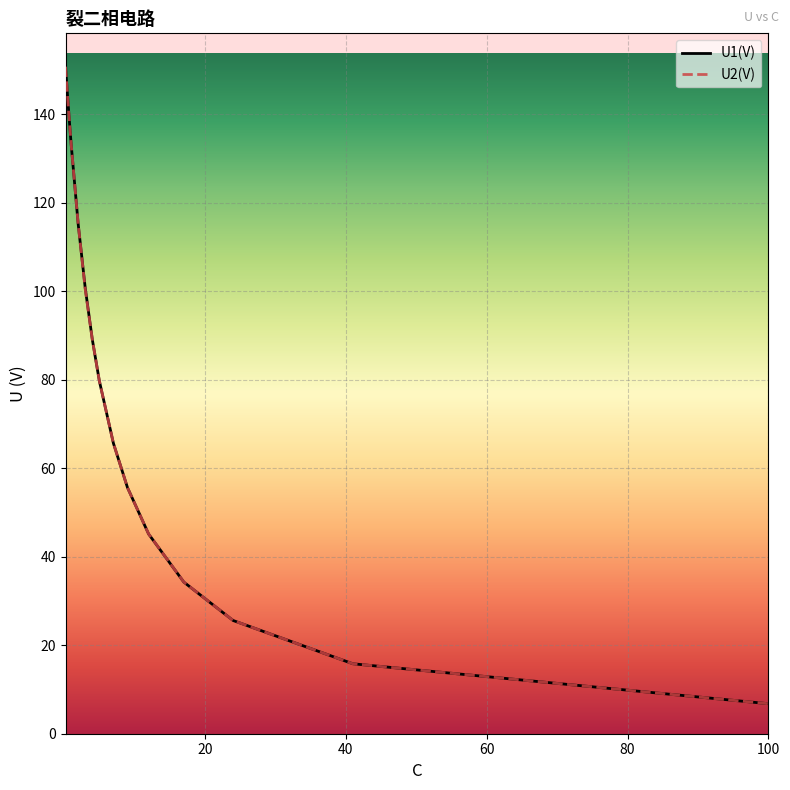

What is the highest value of the U1(V) series?

150.8